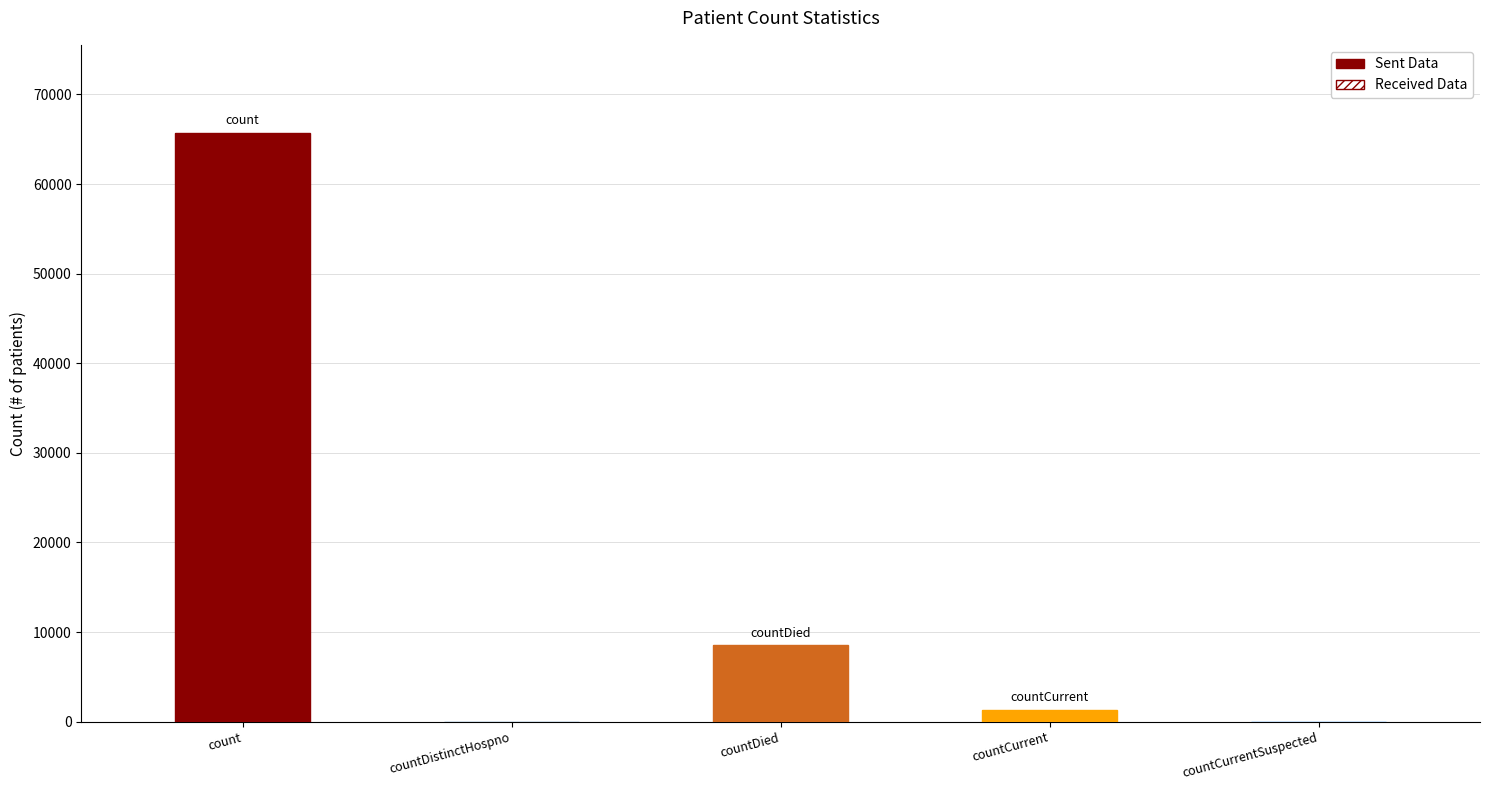

True or false: the data shows -31588 at countCurrentSuspected.

False